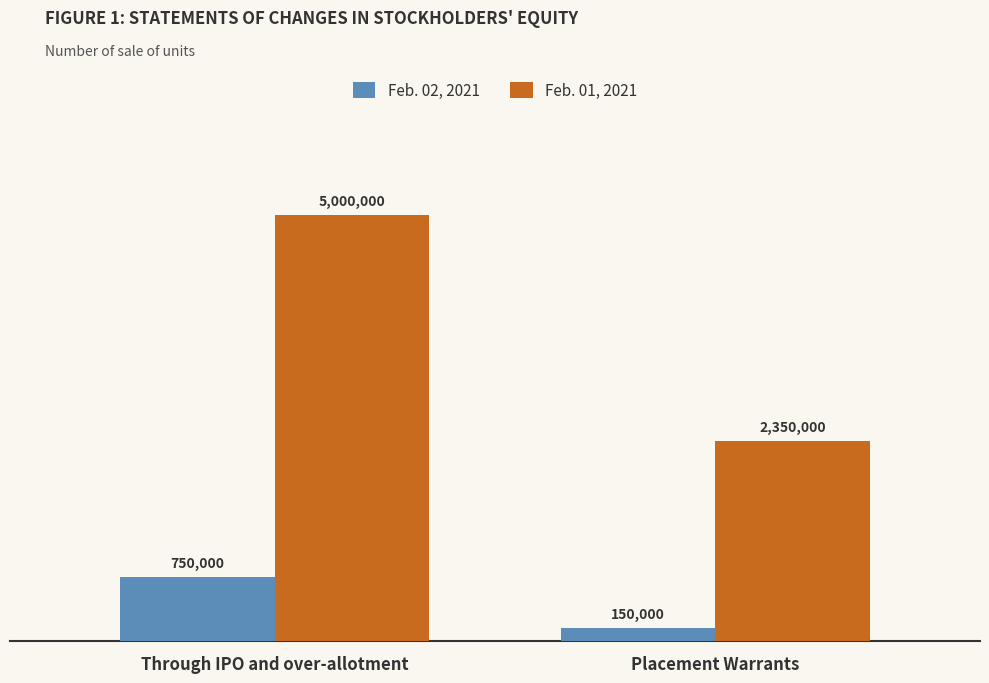

True or false: Feb. 02, 2021 has a value of 150000 at Placement Warrants.

True